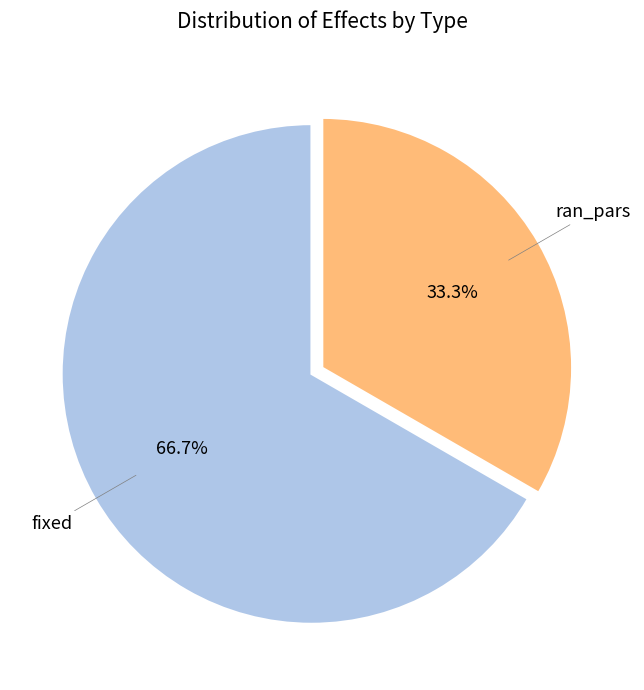

How many slices are in this pie chart?

2